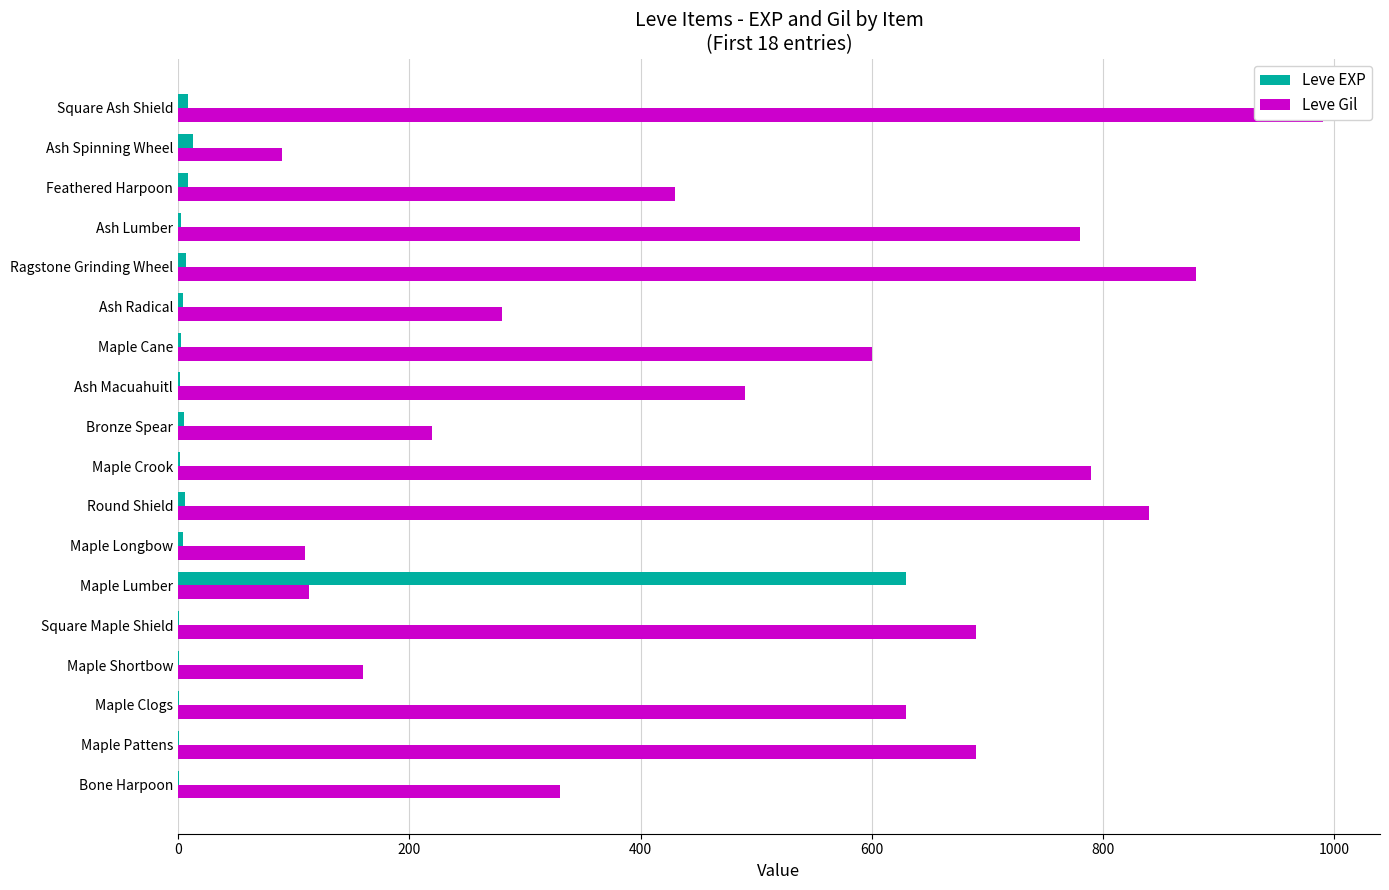

How many values in the Leve EXP series exceed 4?

7